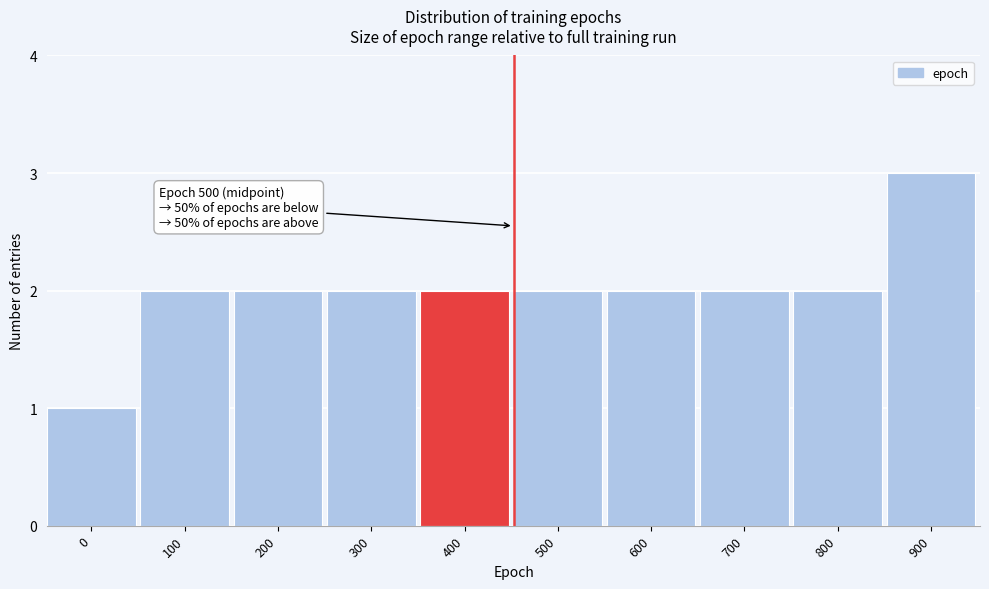

Reading left to right, extract all data points from this chart.

1	2	2	2	2	2	2	2	2	3